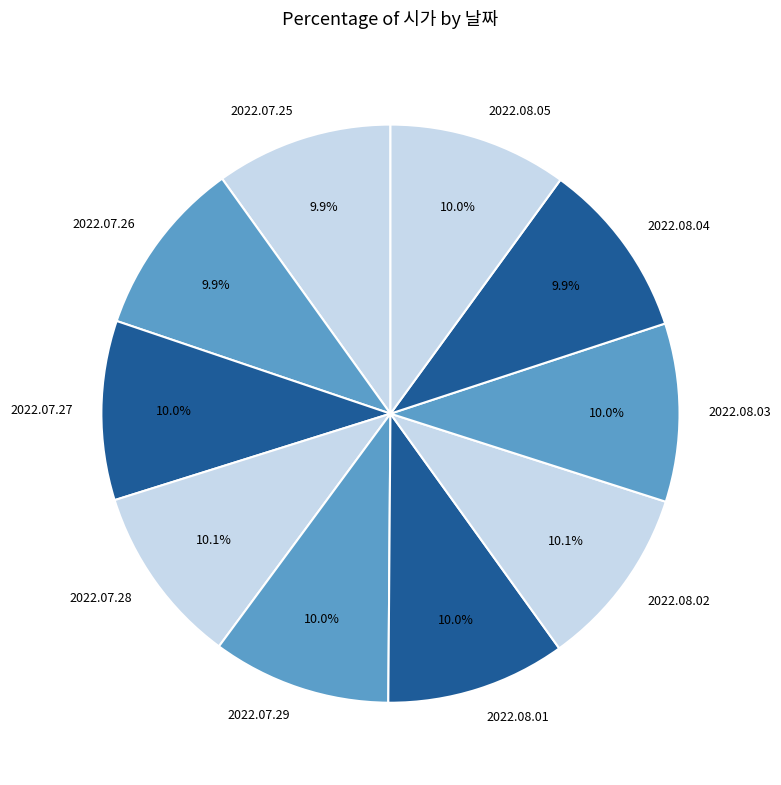

To the nearest percent, what portion does 2022.08.04 represent?

10%